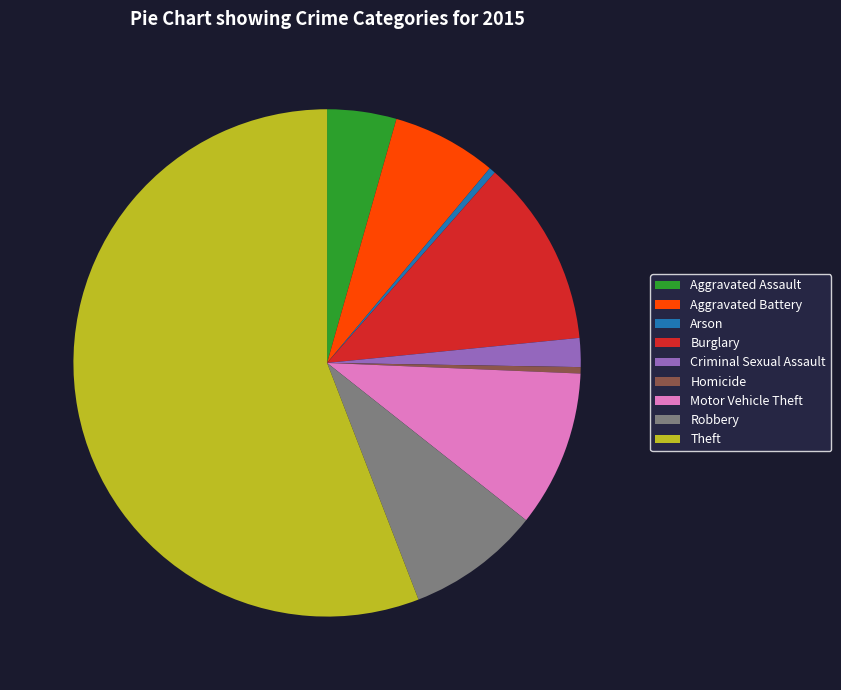

Which slice represents more than half of the pie?

Theft